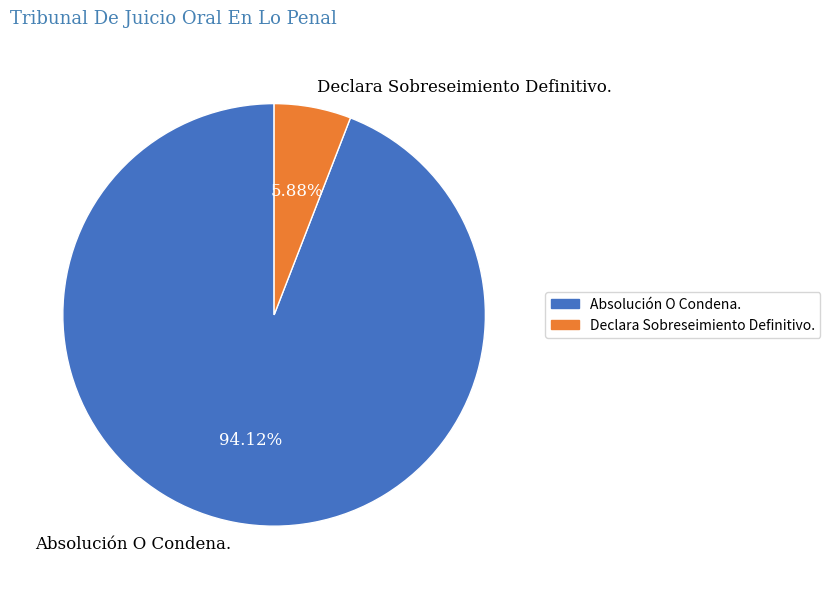

Between Declara Sobreseimiento Definitivo. and Absolución O Condena., which is larger?

Absolución O Condena.